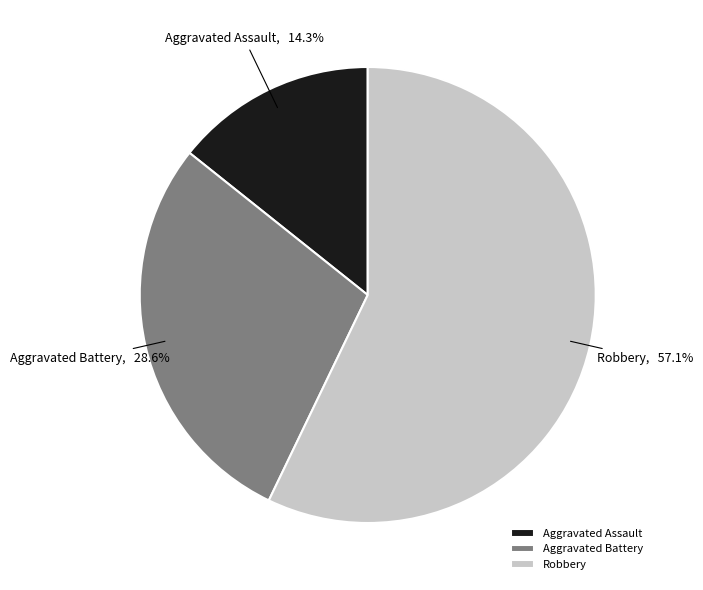

Which slice is the smallest?

Aggravated Assault